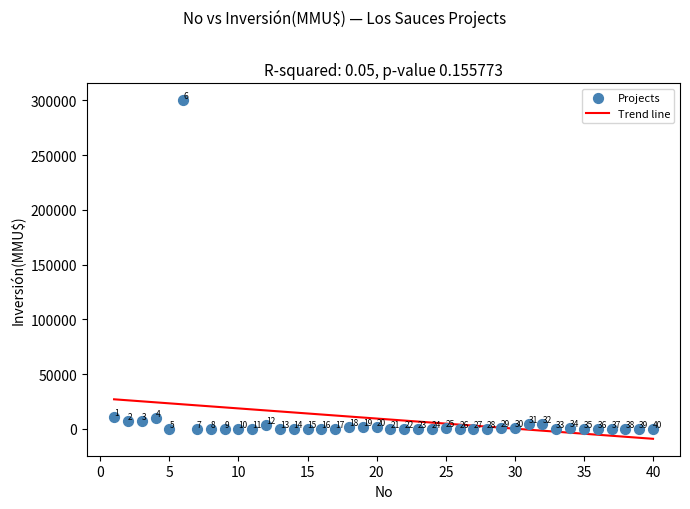

What is the range of X values (max minus min)?

39